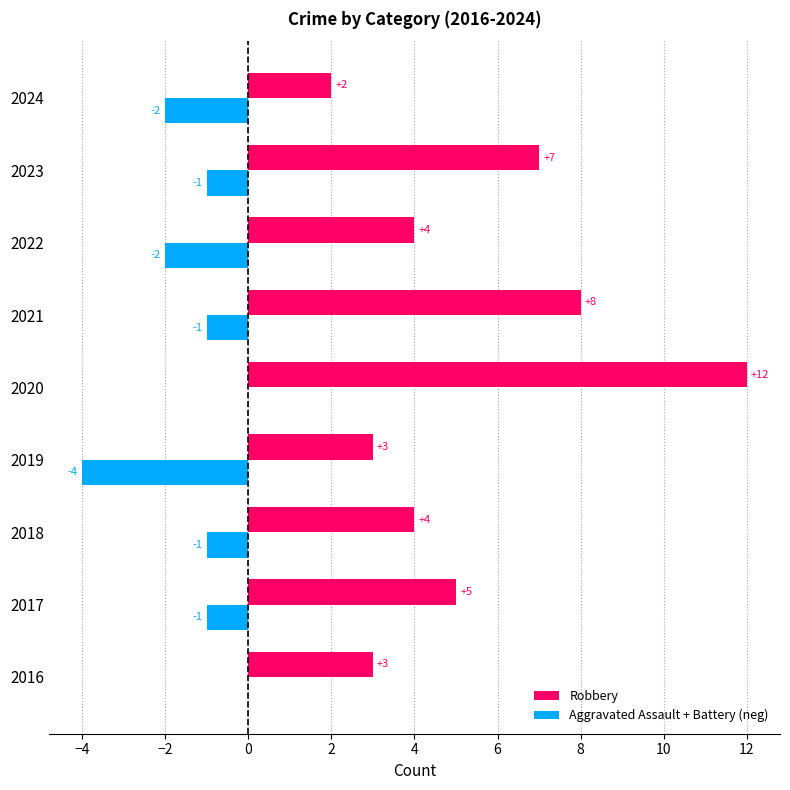

What is the sum of the Aggravated Assault + Battery (neg) values at 2019 and 2022?

-6